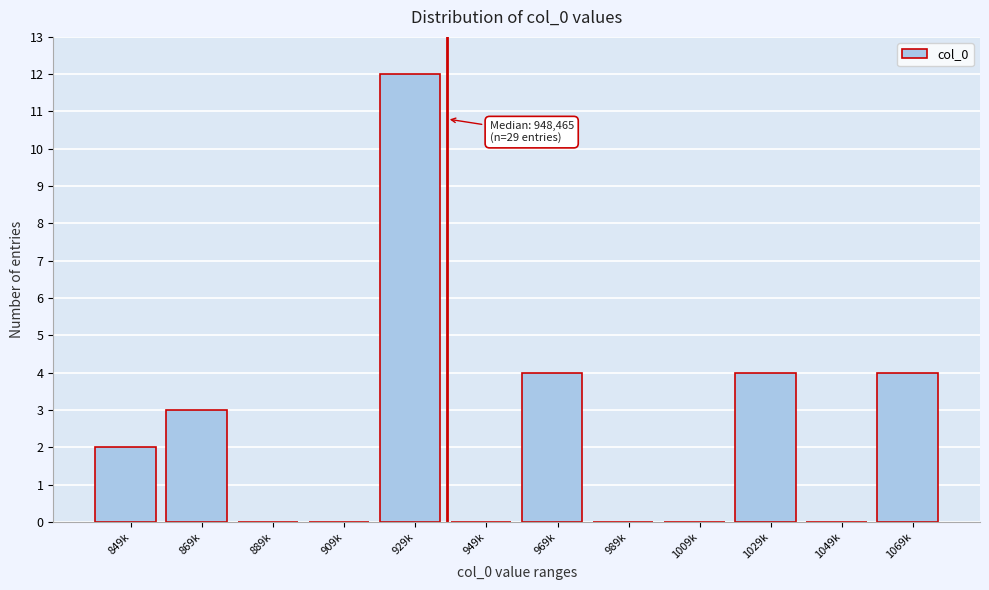

Reading right to left, transcribe all the data shown in this chart.

1069k=4	1049k=0	1029k=4	1009k=0	989k=0	969k=4	949k=0	929k=12	909k=0	889k=0	869k=3	849k=2